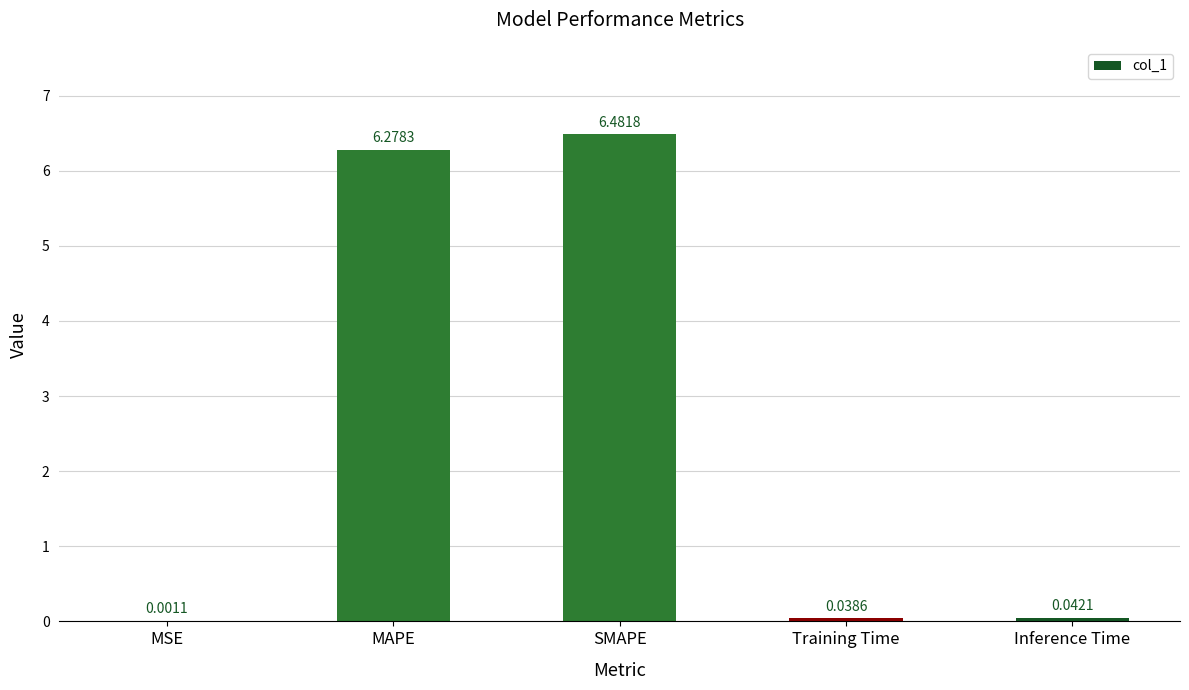

What is the change in value from SMAPE to Training Time?

-6.4